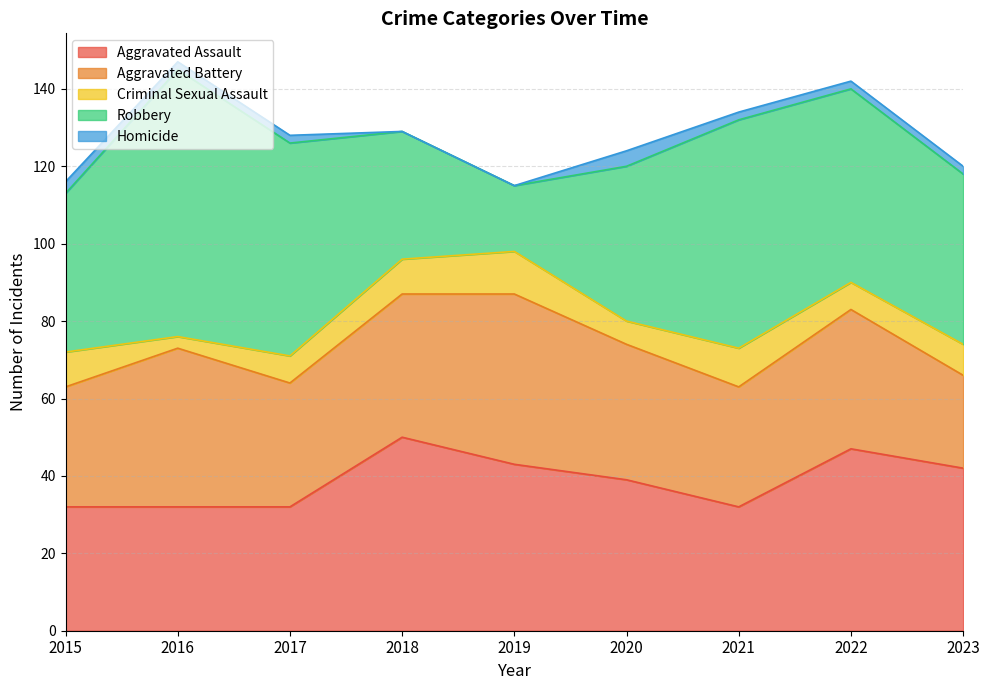

True or false: Criminal Sexual Assault has more than 0 interior local peaks.

True